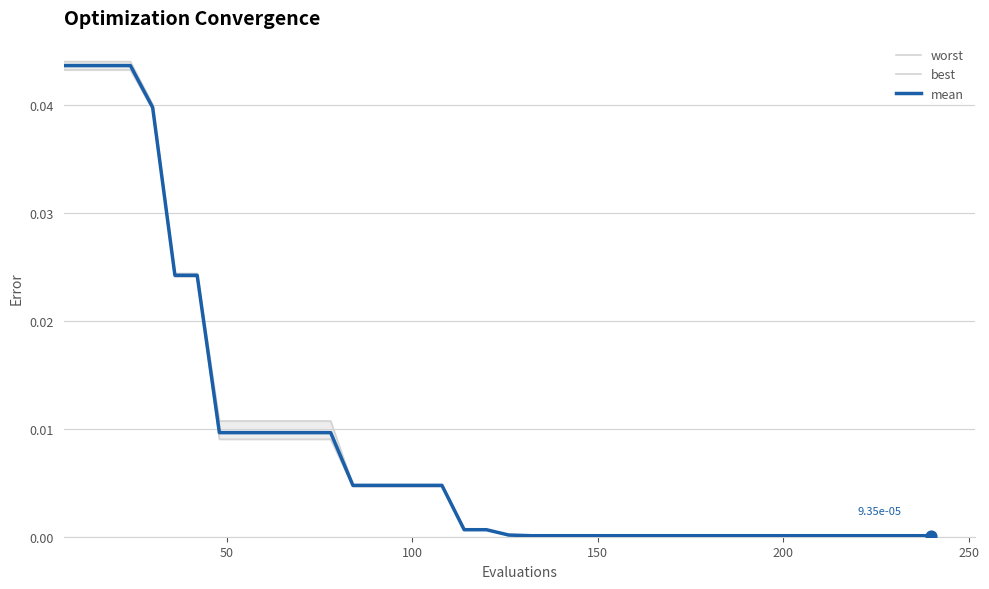

Which series has the largest total across all categories?

worst